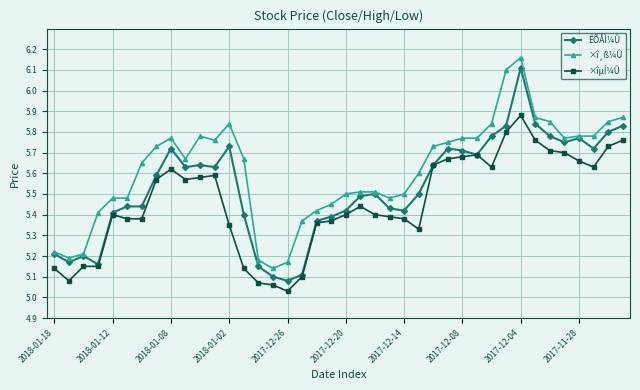

True or false: ÊÕÅÌ¼Û has more than 0 points higher than both neighbors.

True